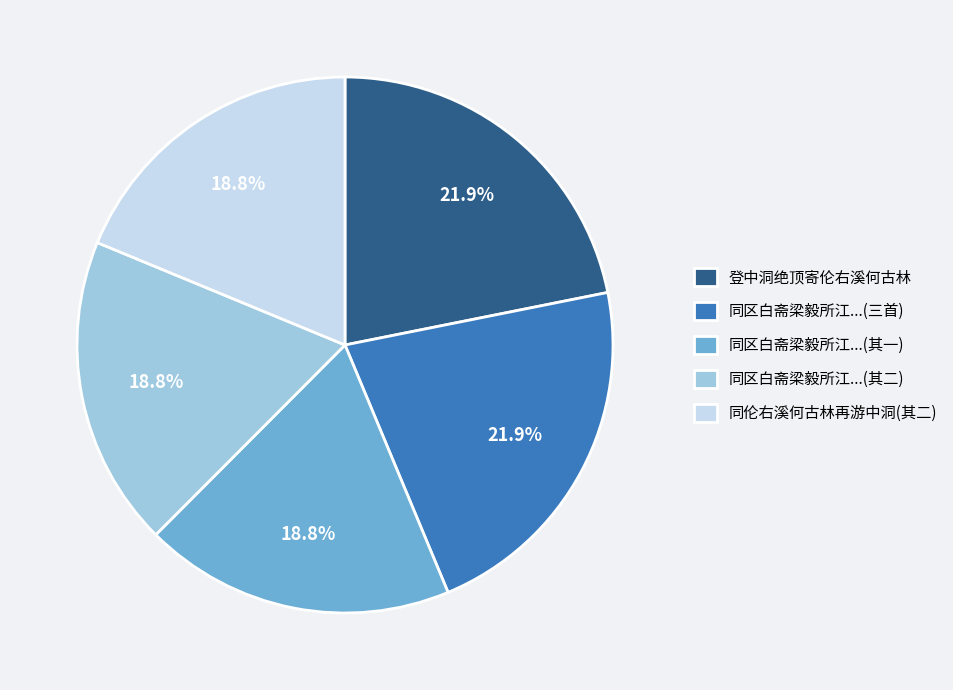

How many segments does this pie chart have?

5